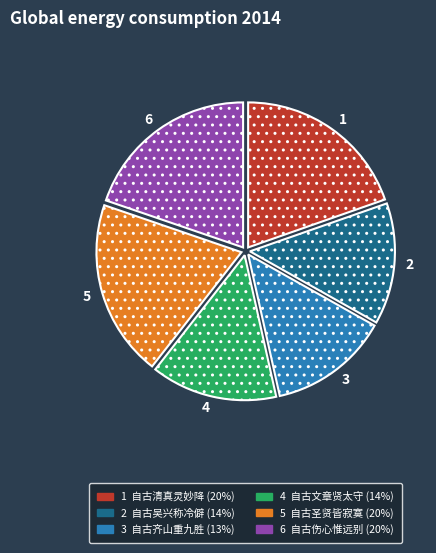

Is there a majority slice in this chart?

No